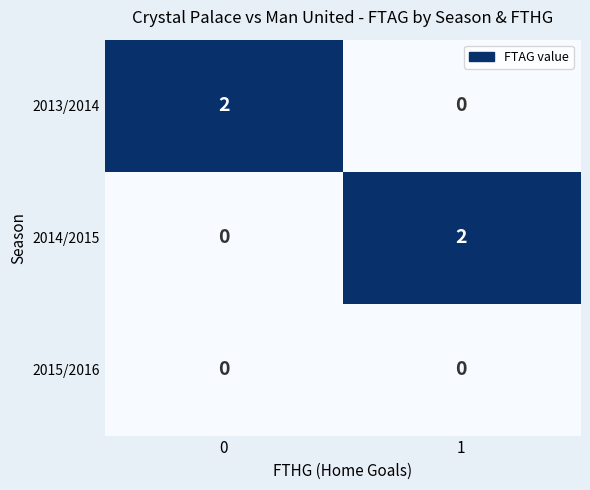

True or false: 2014/2015 has a value of 1 at 0.

False